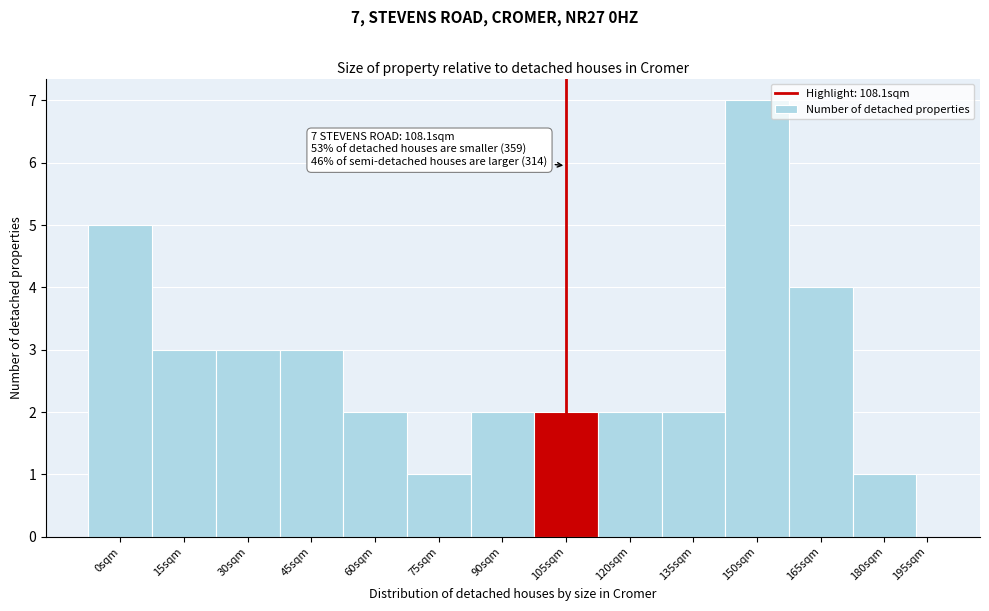

Reading left to right, extract all data points from this chart.

0sqm=5	15sqm=3	30sqm=3	45sqm=3	60sqm=2	75sqm=1	90sqm=2	105sqm=2	120sqm=2	135sqm=2	150sqm=7	165sqm=4	180sqm=1	195sqm=0